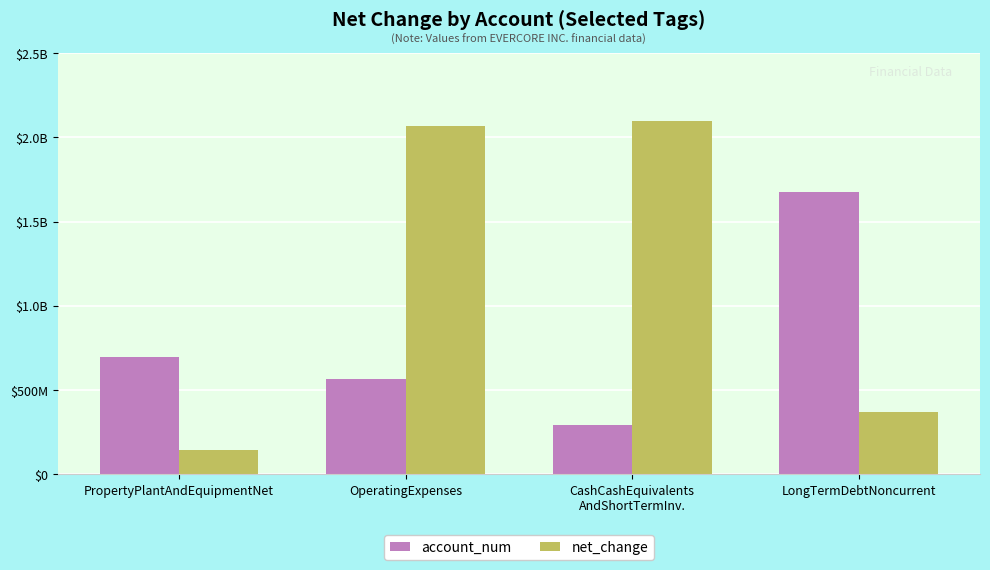

At which label does net_change reach its minimum?

PropertyPlantAndEquipmentNet